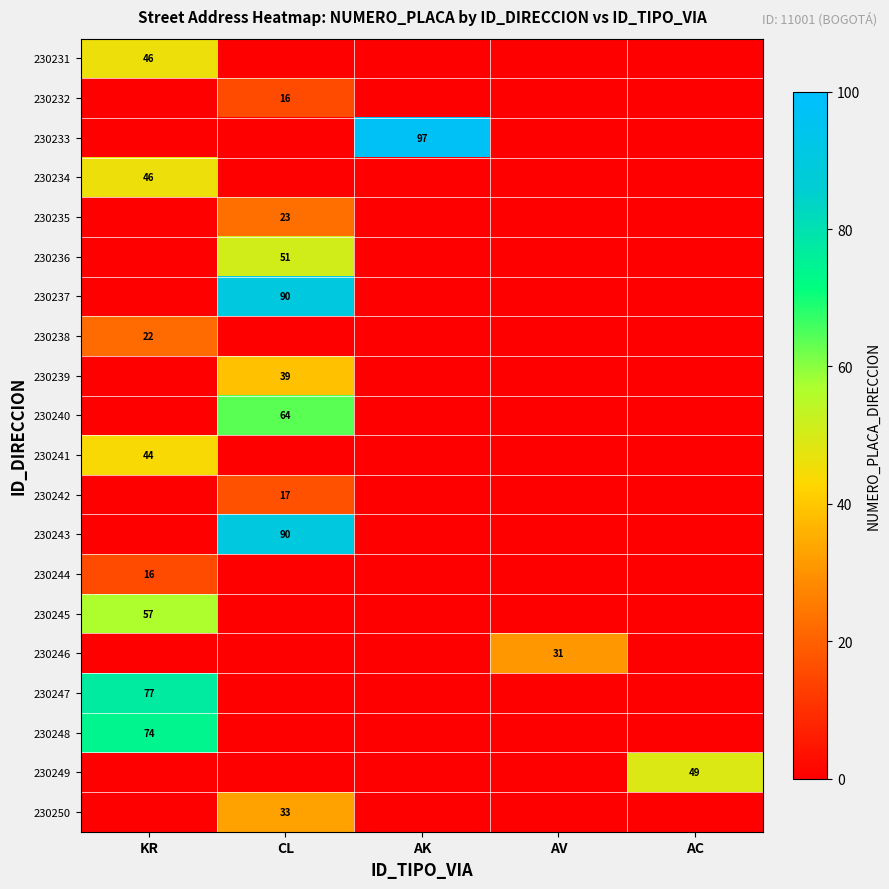

Which series has the widest spread of values?

230233